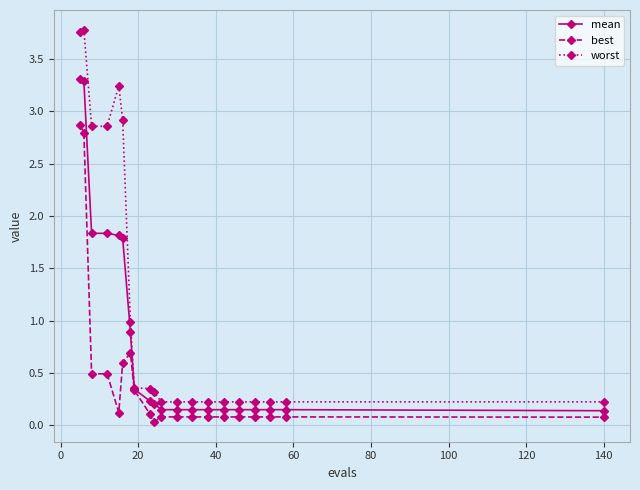

What is the value of the worst point at the 11th from the left?

0.2